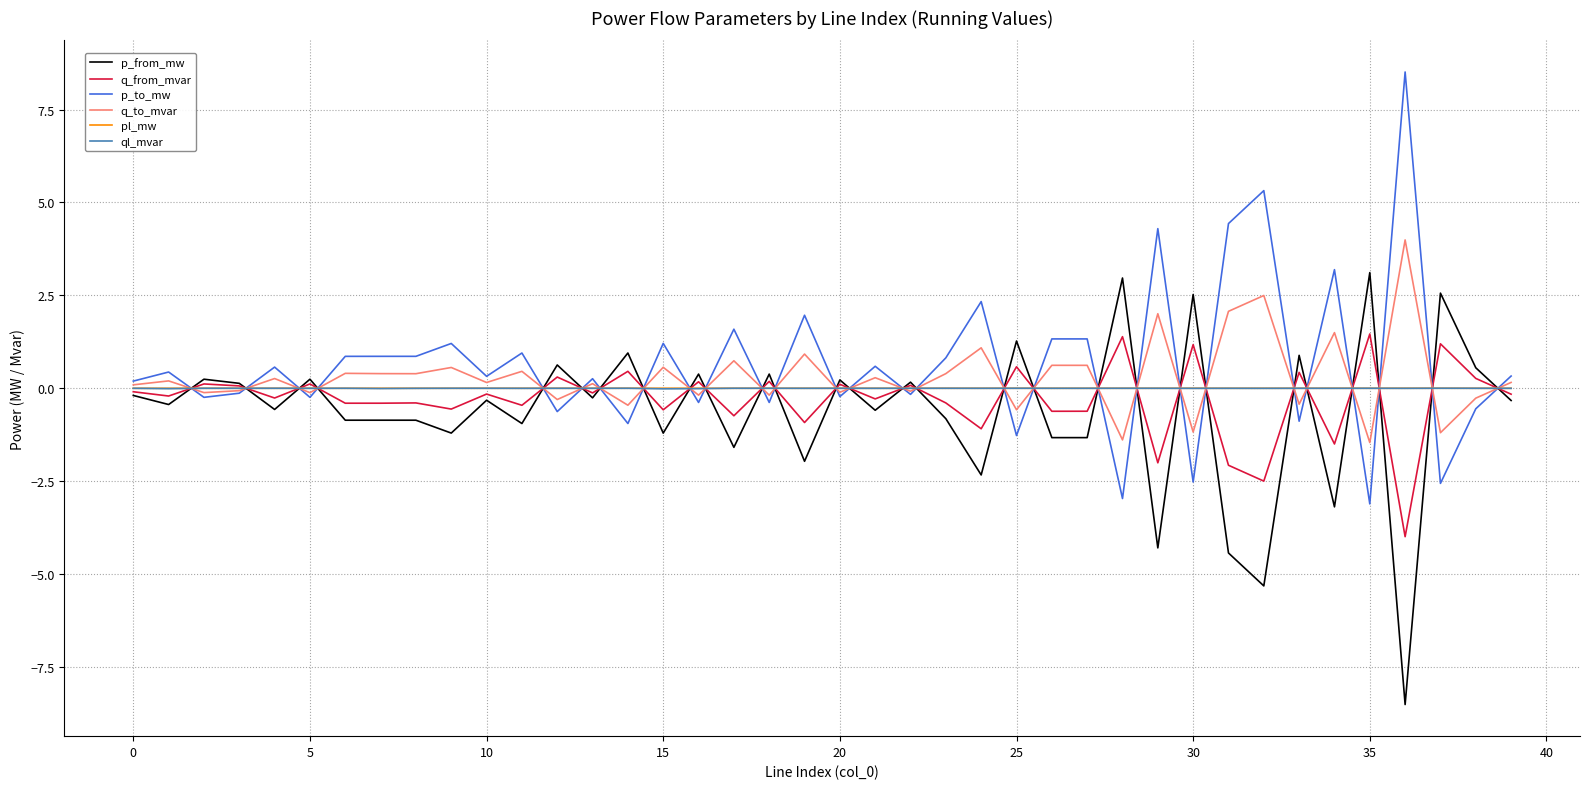

After their last crossing, which series has the higher values: p_to_mw or q_from_mvar?

p_to_mw